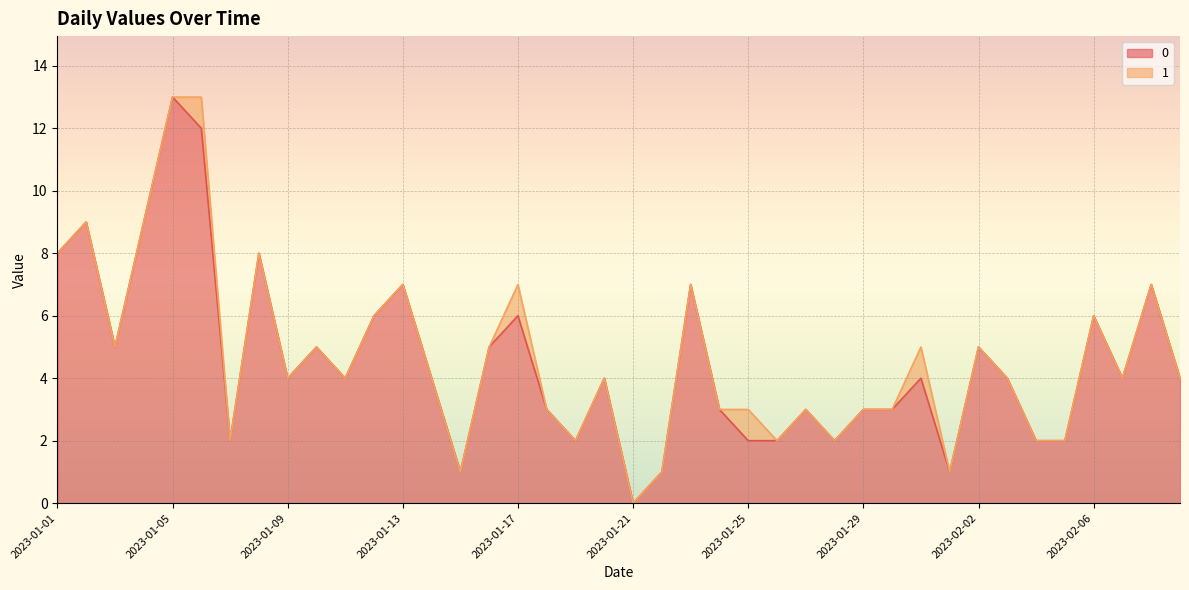

Is it true that the value at 2023-01-08 is 13?

False